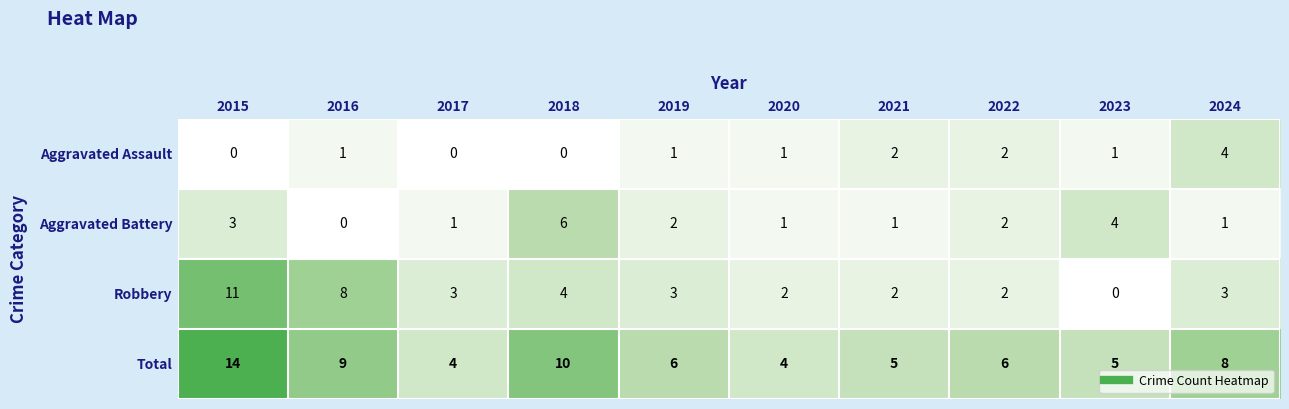

At 2018, list the series in order from largest to smallest.

Total, Aggravated Battery, Robbery, Aggravated Assault